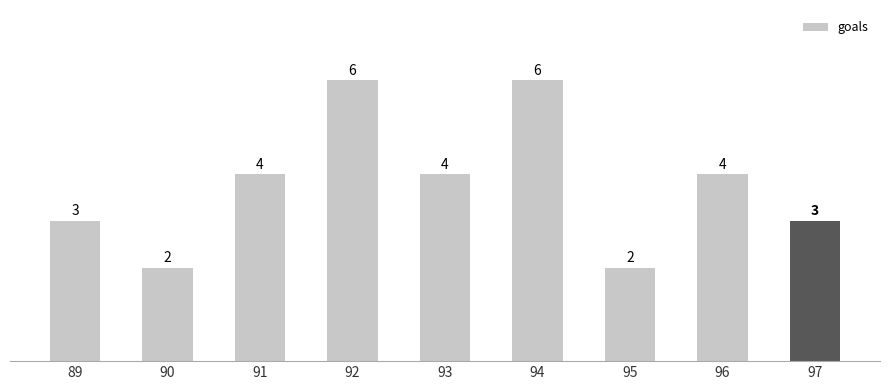

Are the bars horizontal?

No